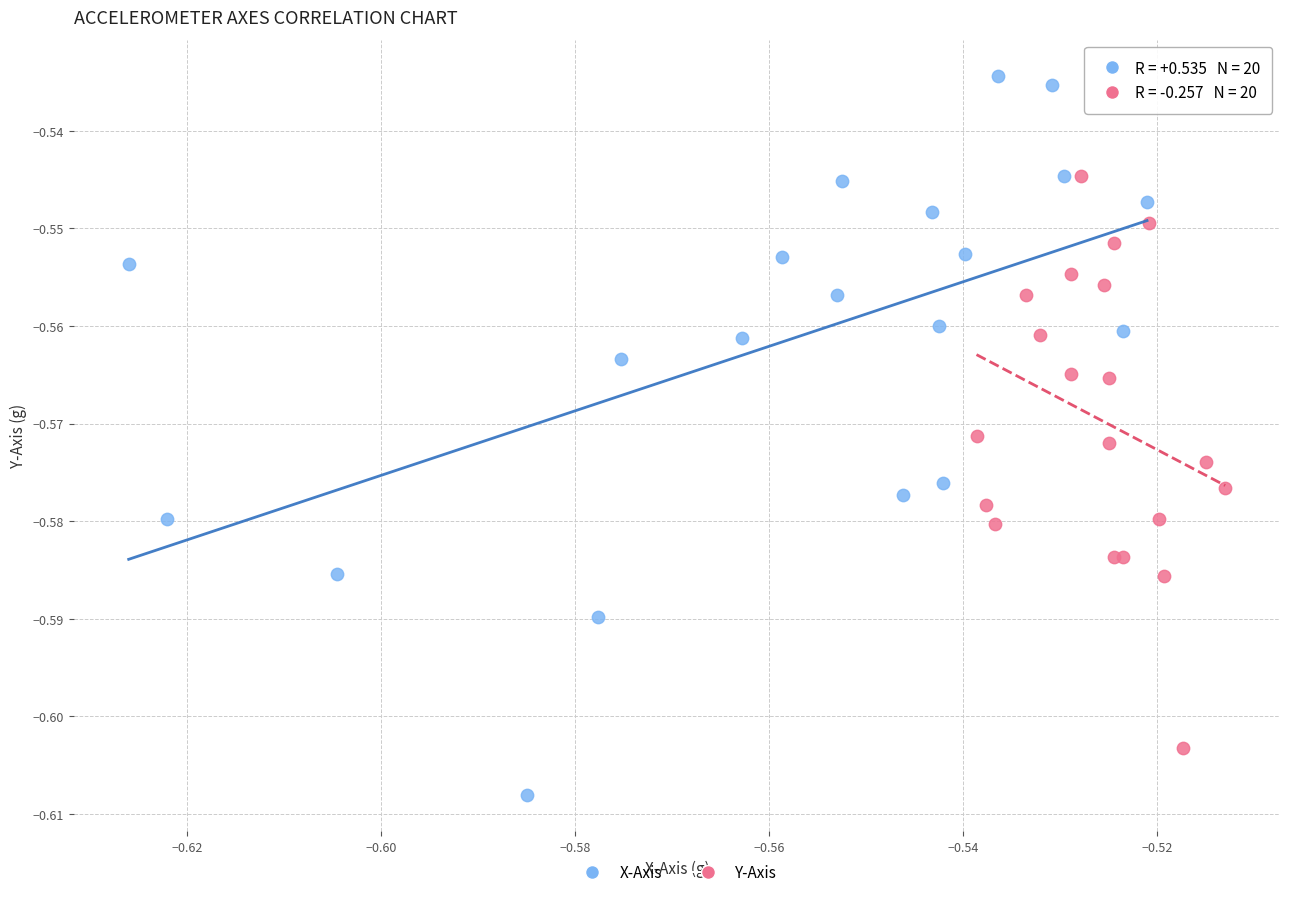

Which series contains the highest Y value?

X-Axis